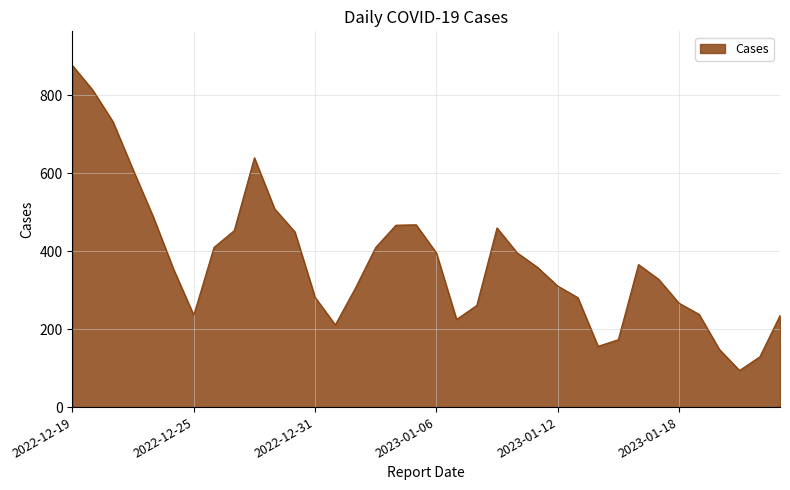

What is the greatest value displayed?

877